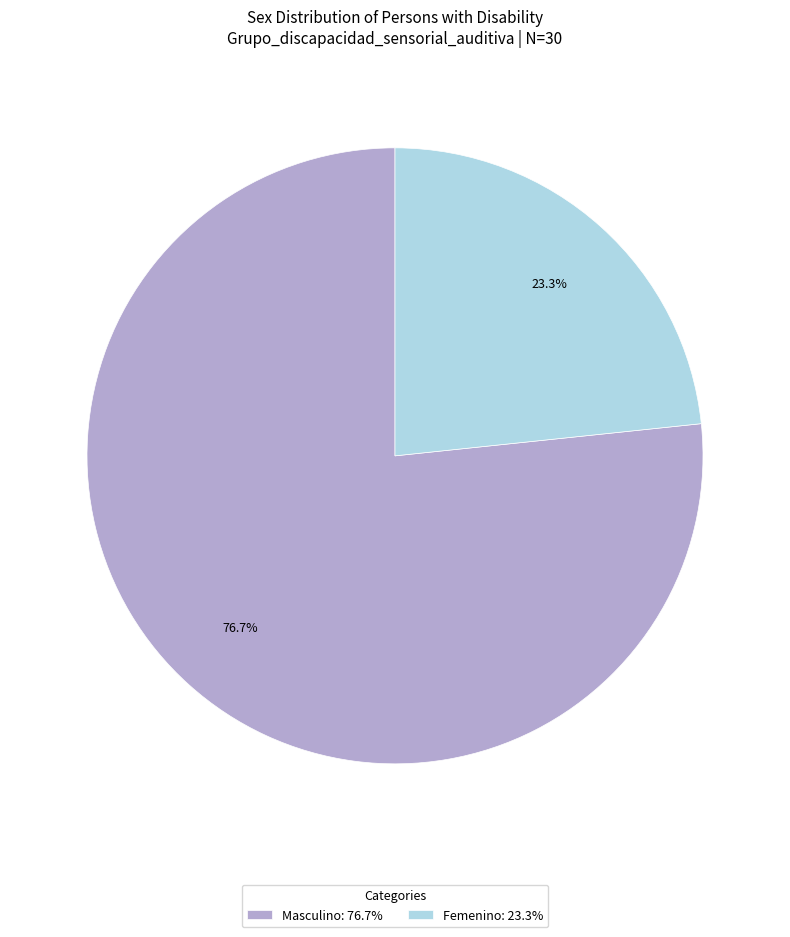

The Masculino slice represents 77% of the pie. True or false?

True